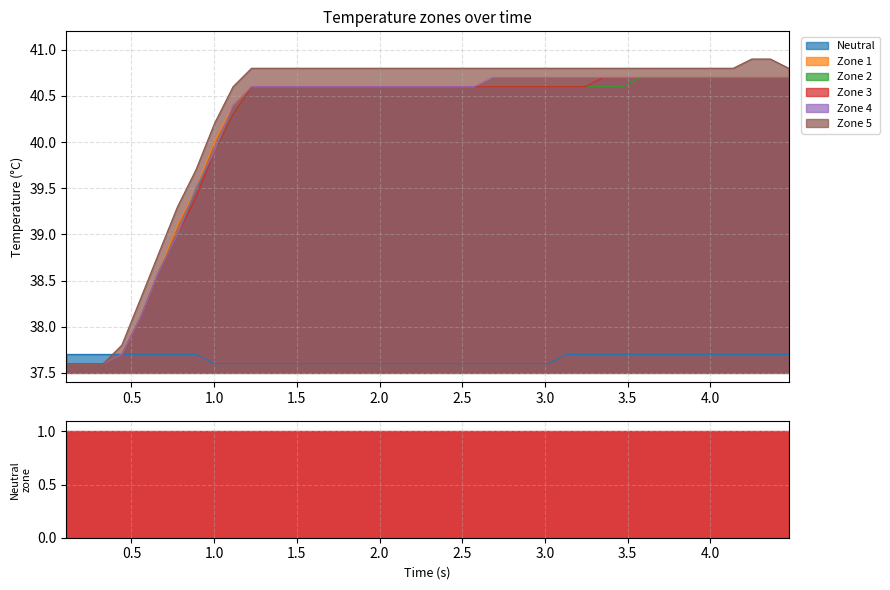

What is the value of the neutral point at the 38th from the left?

37.7